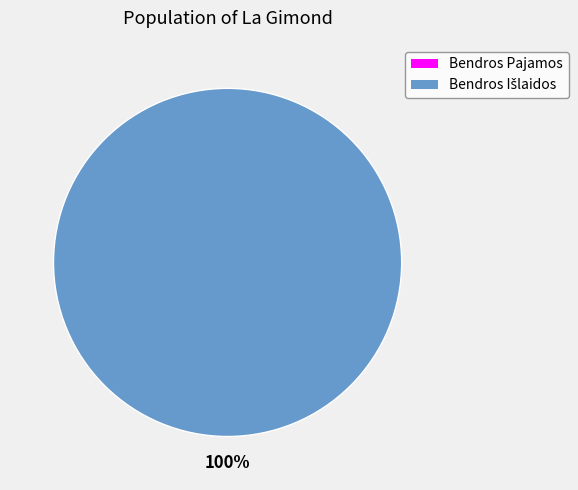

Is there a majority slice in this chart?

Yes